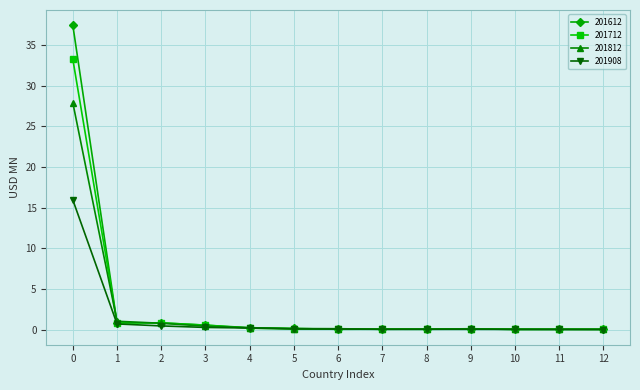

Rank the series by their maximum value, from highest to lowest.

201612, 201712, 201812, 201908